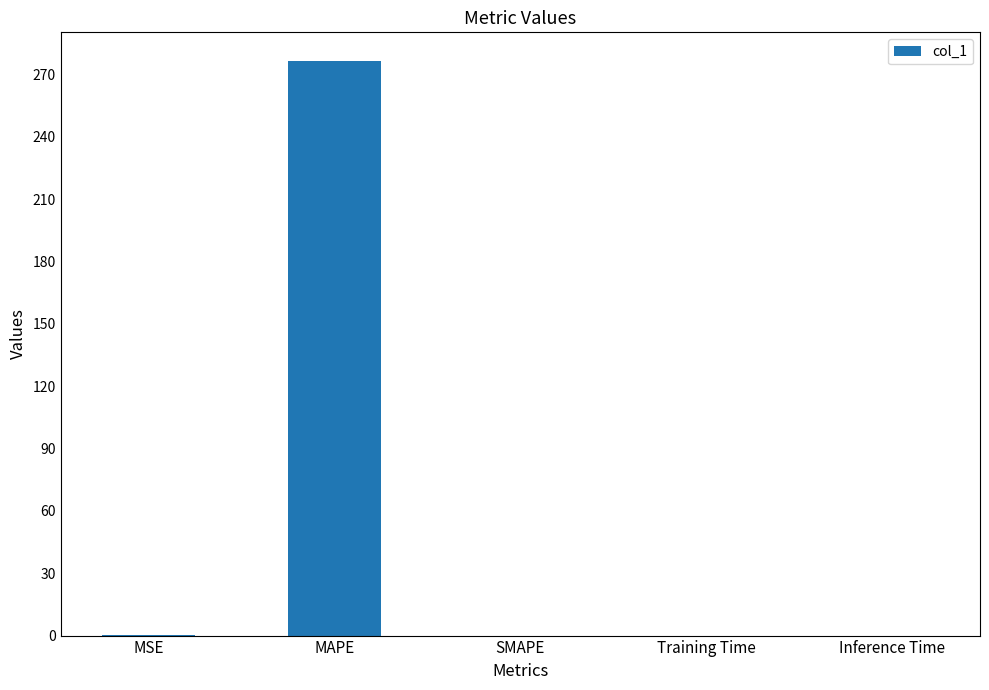

What is the change in value from MAPE to SMAPE?

-276.6